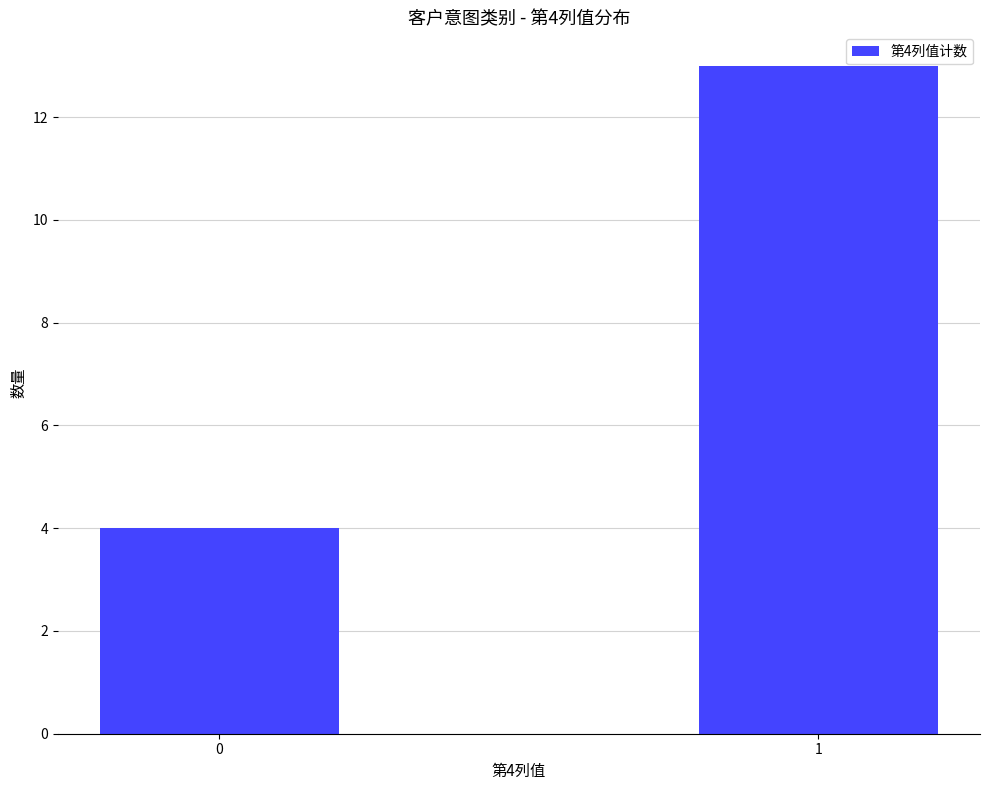

What is the sum of all values?

17